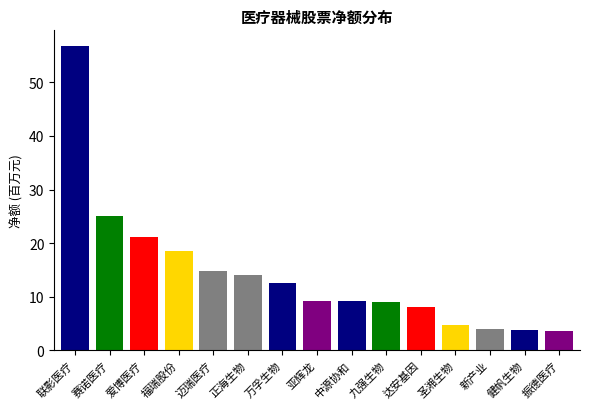

What is the sum of all values?

214.4